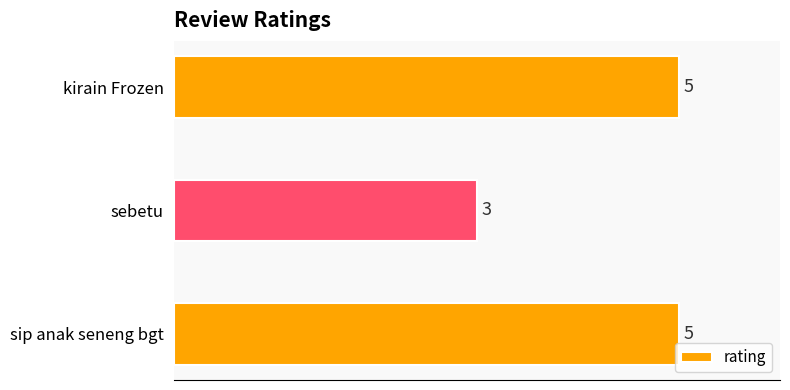

The value at sip anak seneng bgt is 3. True or false?

False